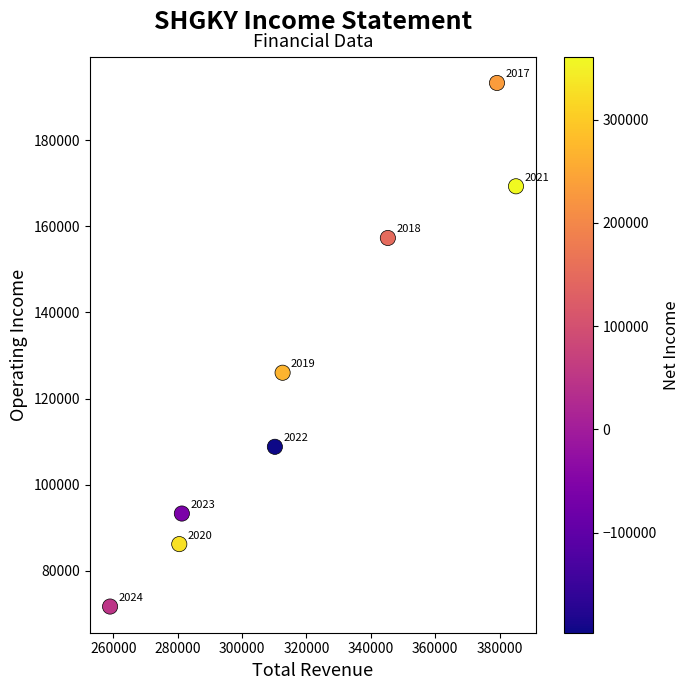

What Y value in the scatter plot is closest to 132500?

126000